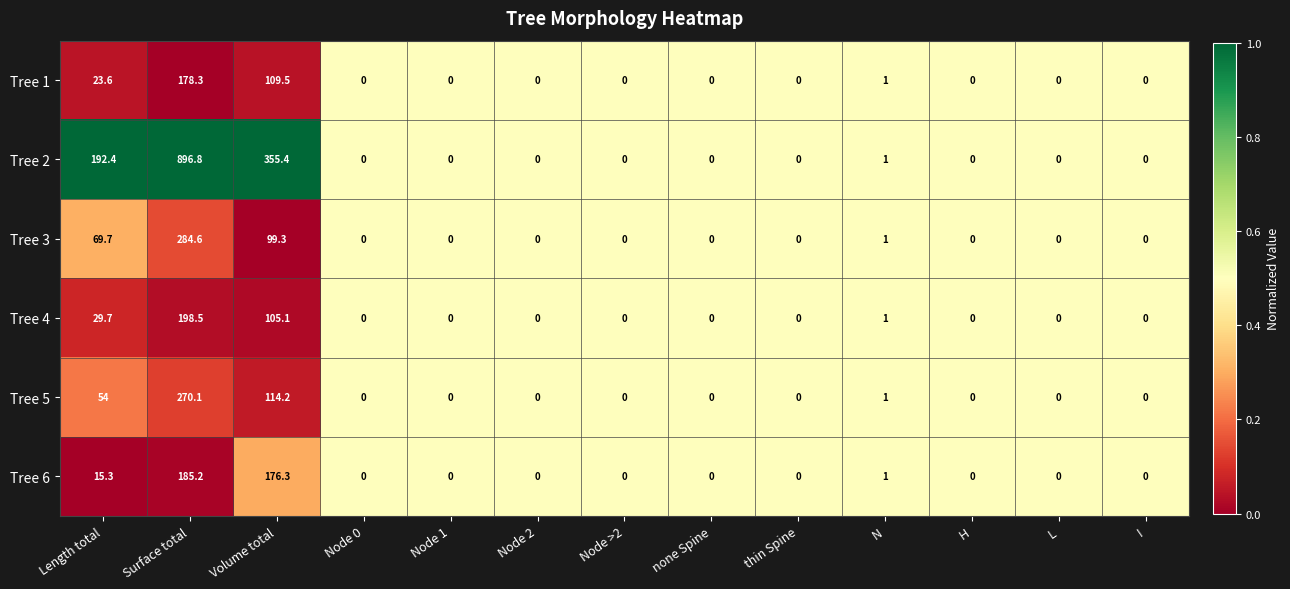

At which category is the sum across all series the highest?

Surface total